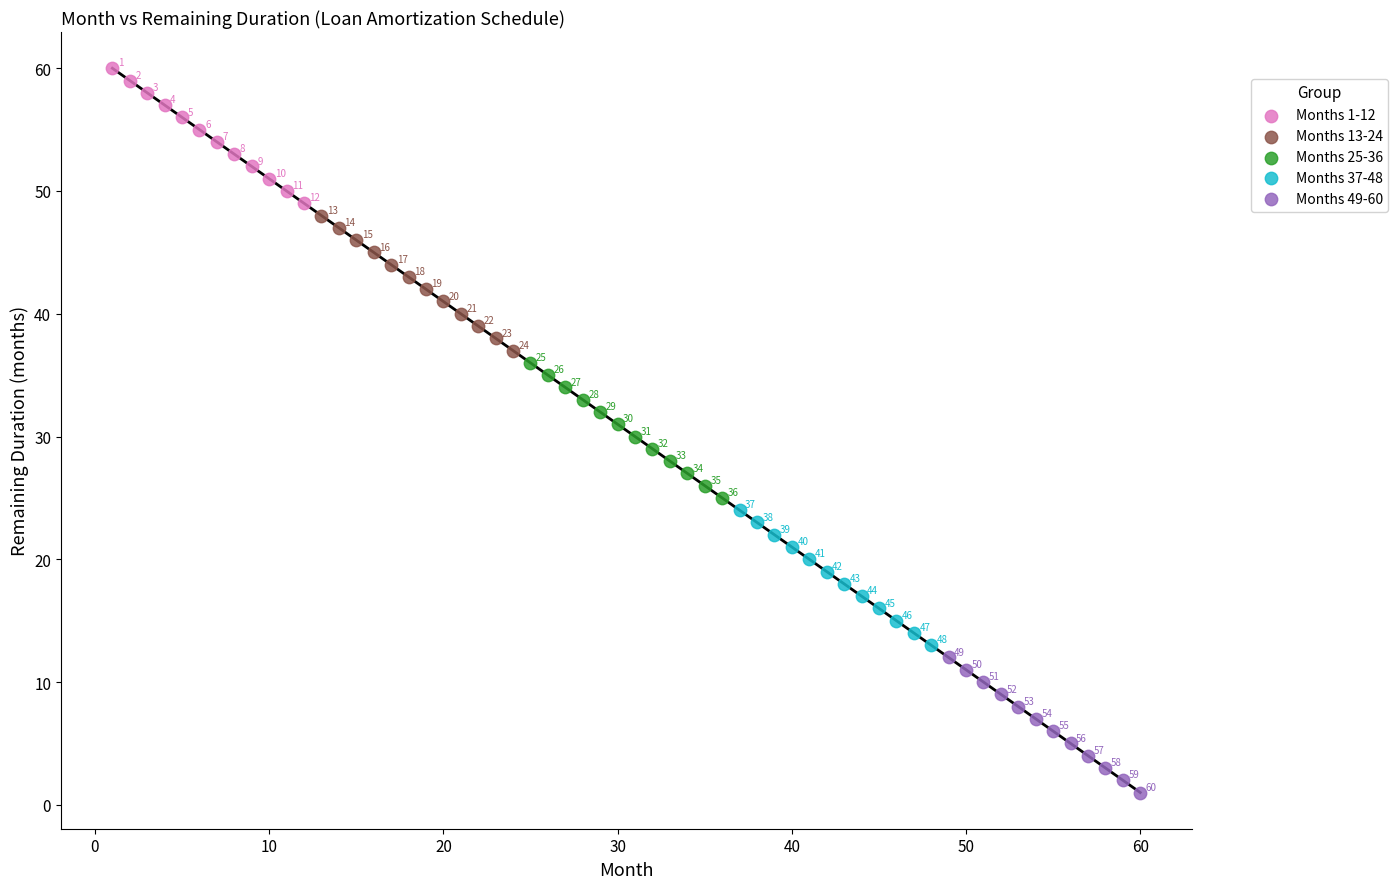

Which series contains the highest Y value?

Months 1-12